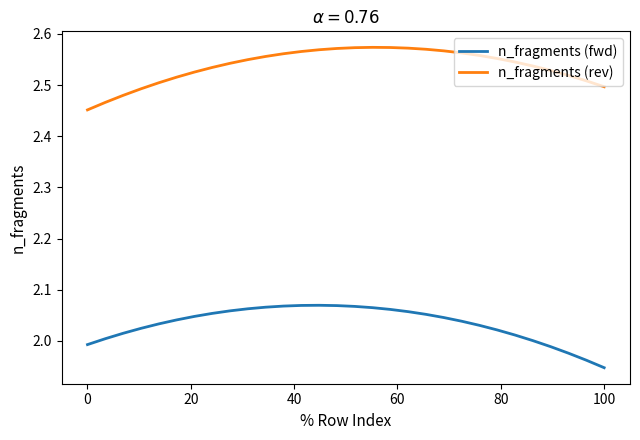

True or false: n_fragments (rev) and n_fragments (fwd) intersect in this chart.

False